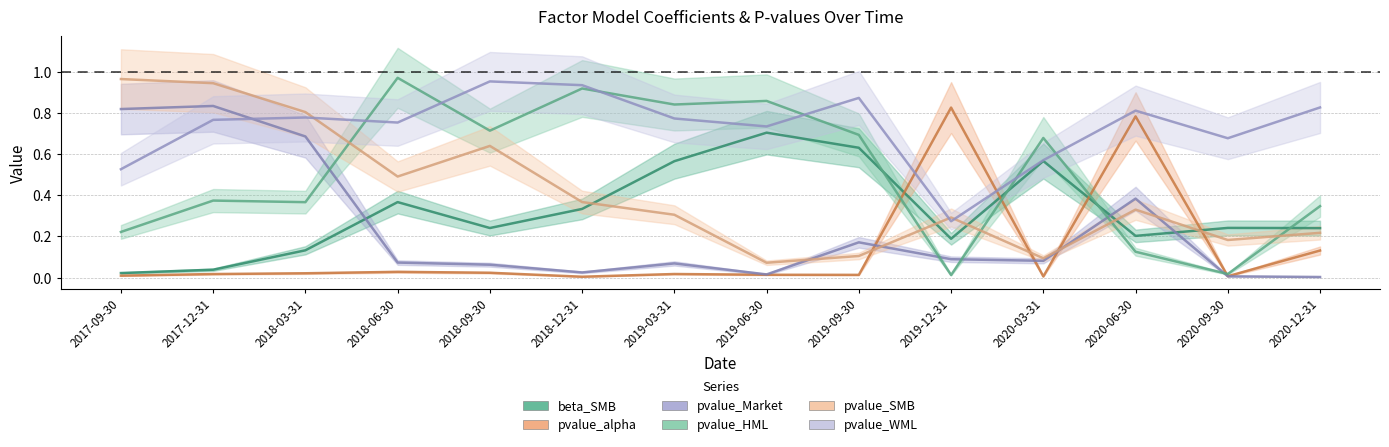

At which label is pvalue_HML closest to 0?

2019-12-31